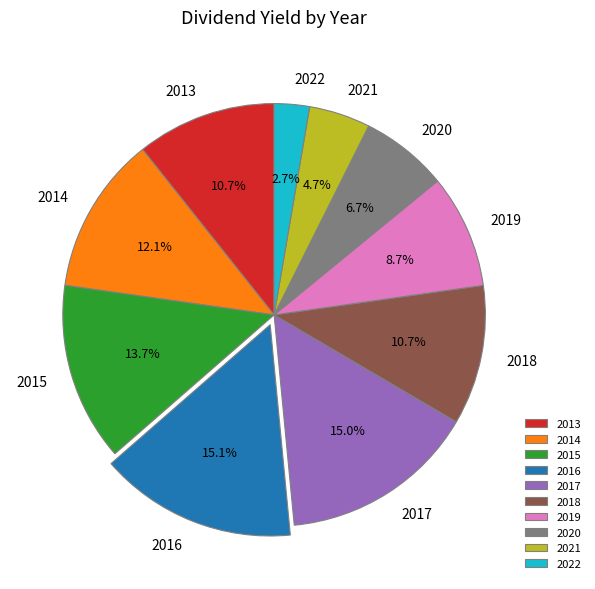

How many segments does this pie chart have?

10